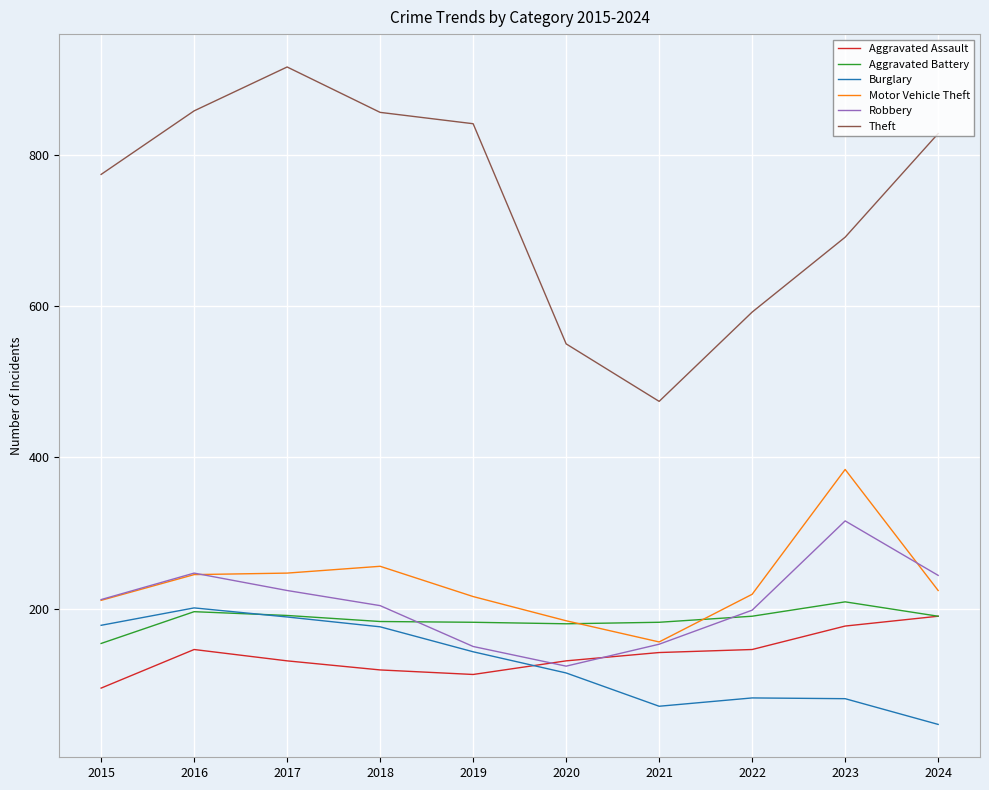

What are all the series names shown in the legend?

Aggravated Assault, Aggravated Battery, Burglary, Motor Vehicle Theft, Robbery, Theft